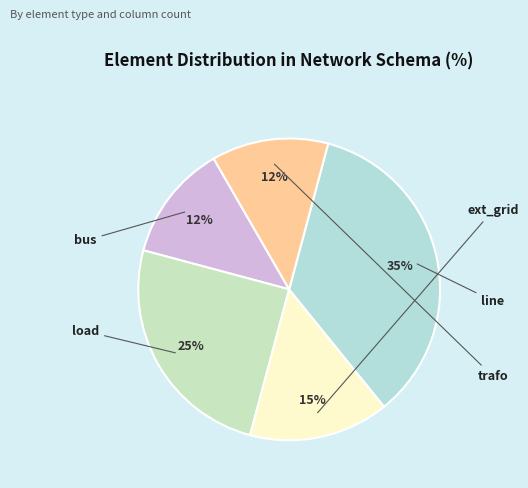

Count the number of slices in the pie.

5